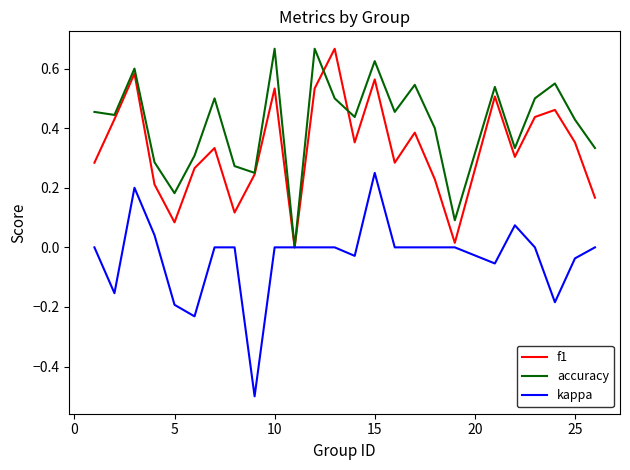

List the series in order of their overall mean, highest first.

accuracy, f1, kappa